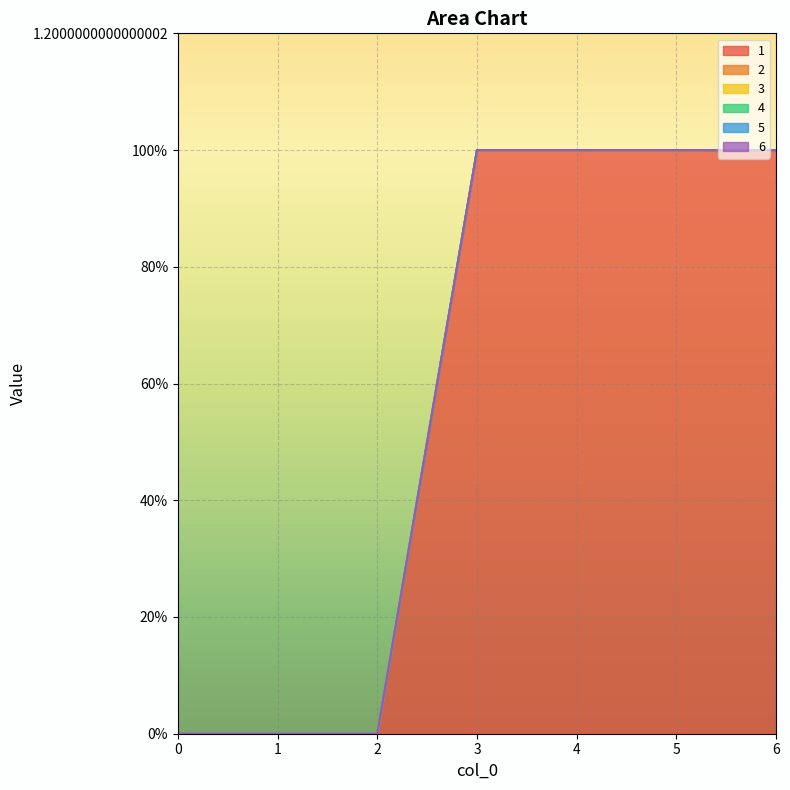

True or false: 2 and 1 cross at least once.

False